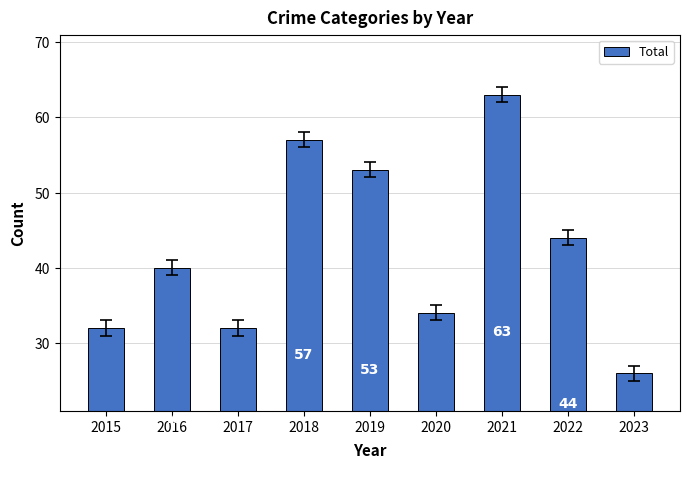

The value at 2021 is 86. True or false?

False